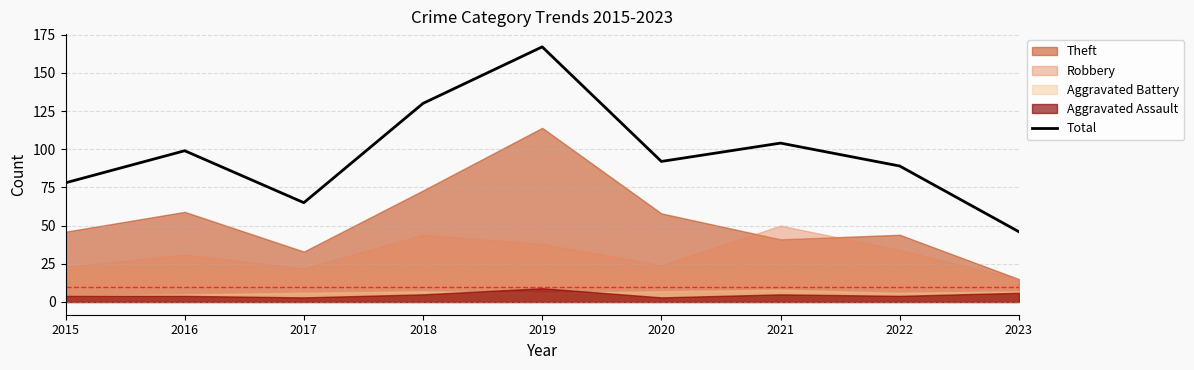

Reading left to right, extract all data points from this chart.

2015=78	2016=99	2017=65	2018=130	2019=167	2020=92	2021=104	2022=89	2023=46